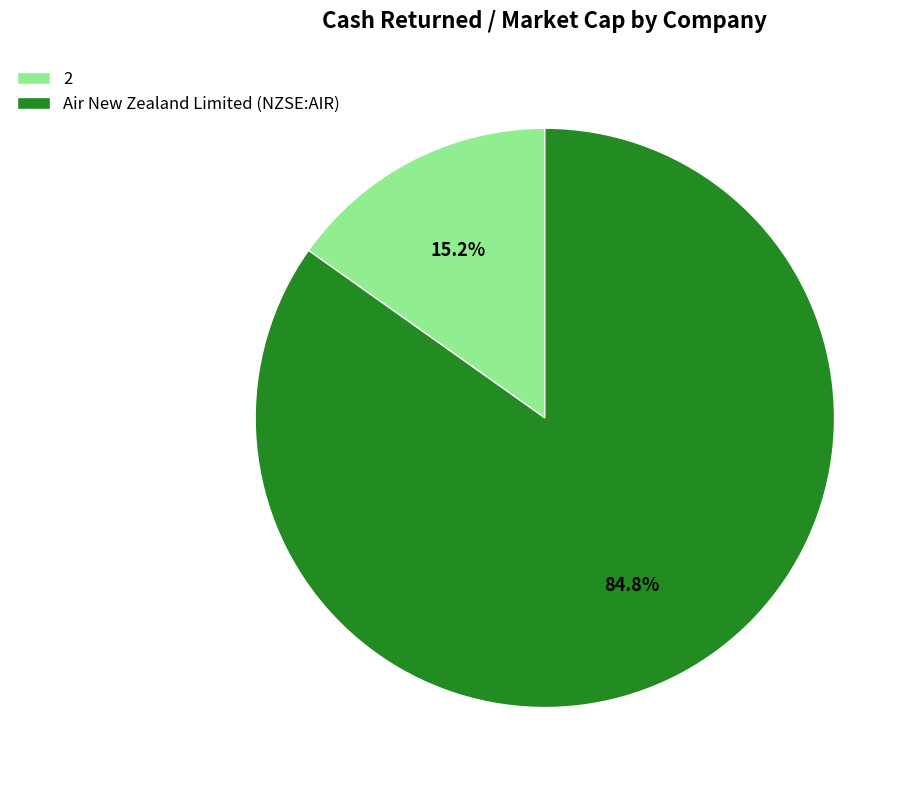

To the nearest percent, what is the average slice percentage?

50%